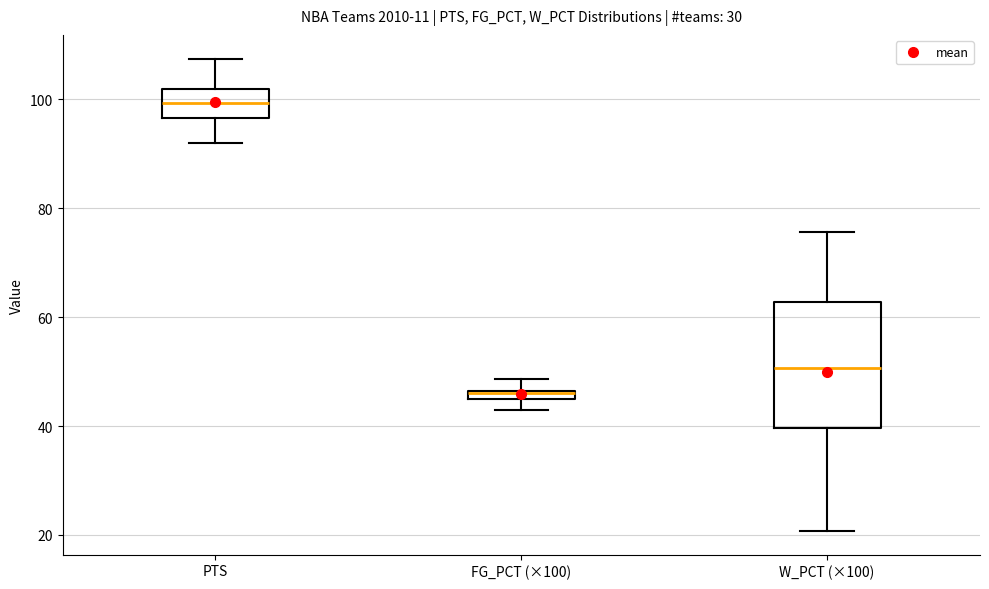

Which box has the lowest median line?

FG_PCT (×100)